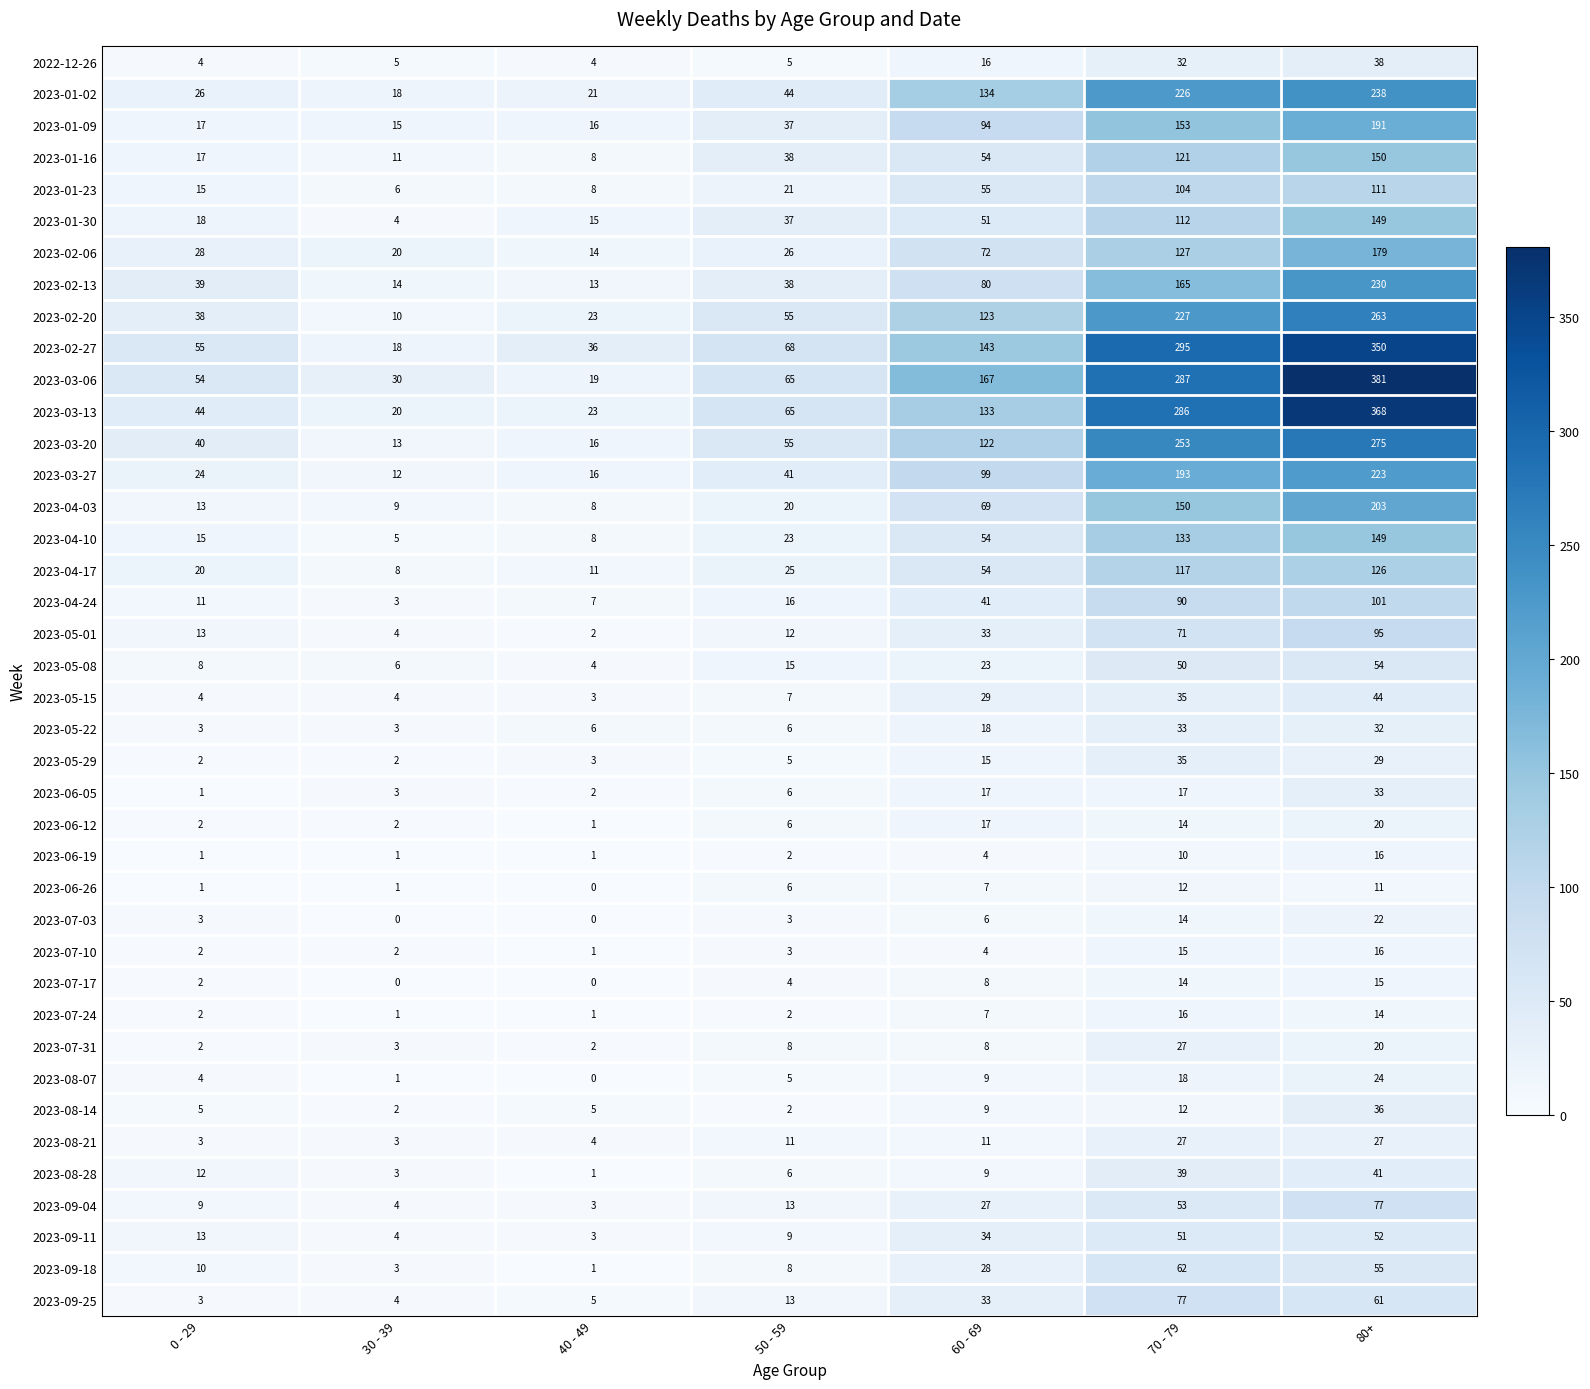

Between 30 - 39 and 80+, which series saw the biggest shift?

2023-03-06